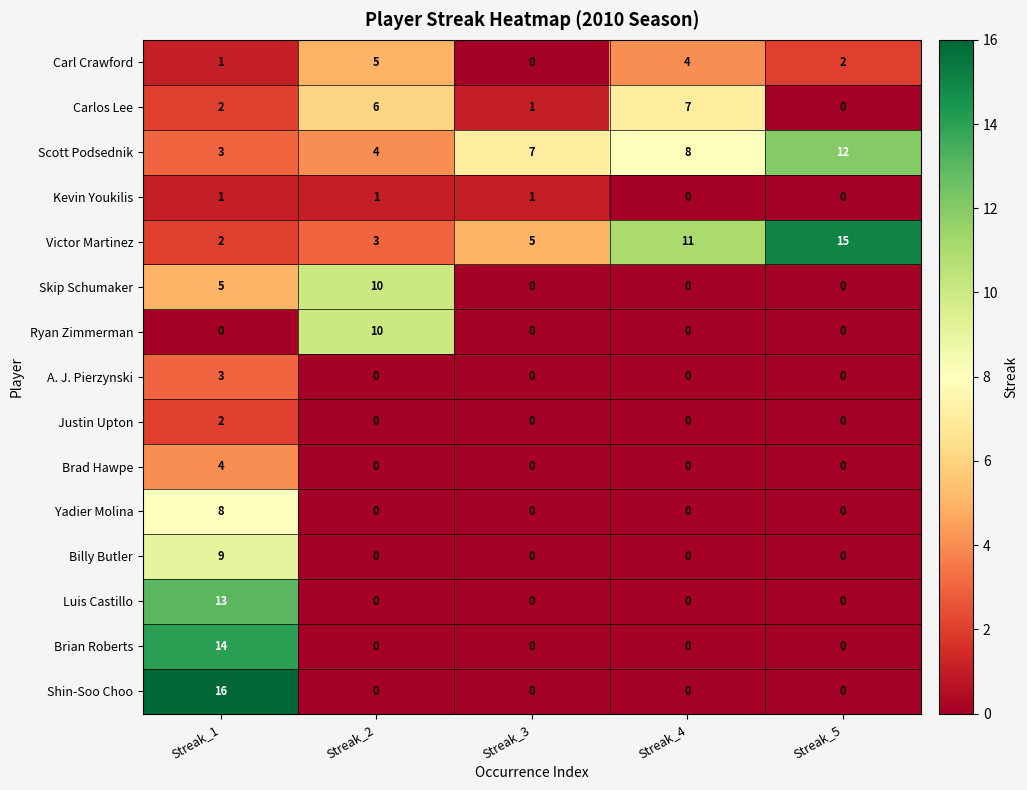

What is the sum of all Brian Roberts values?

14